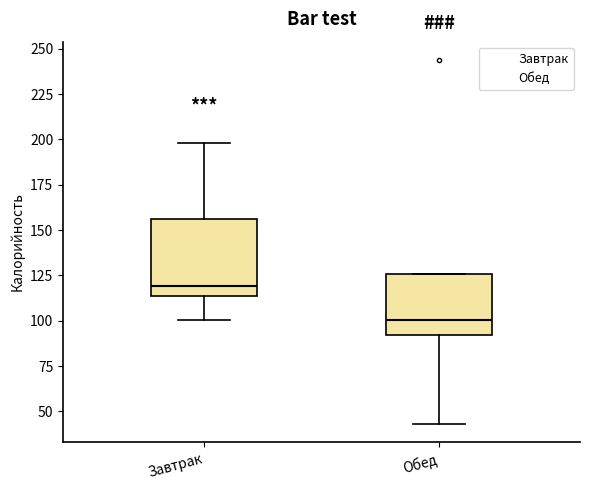

Comparing the boxes themselves (not the whiskers), which one is the tallest?

Завтрак